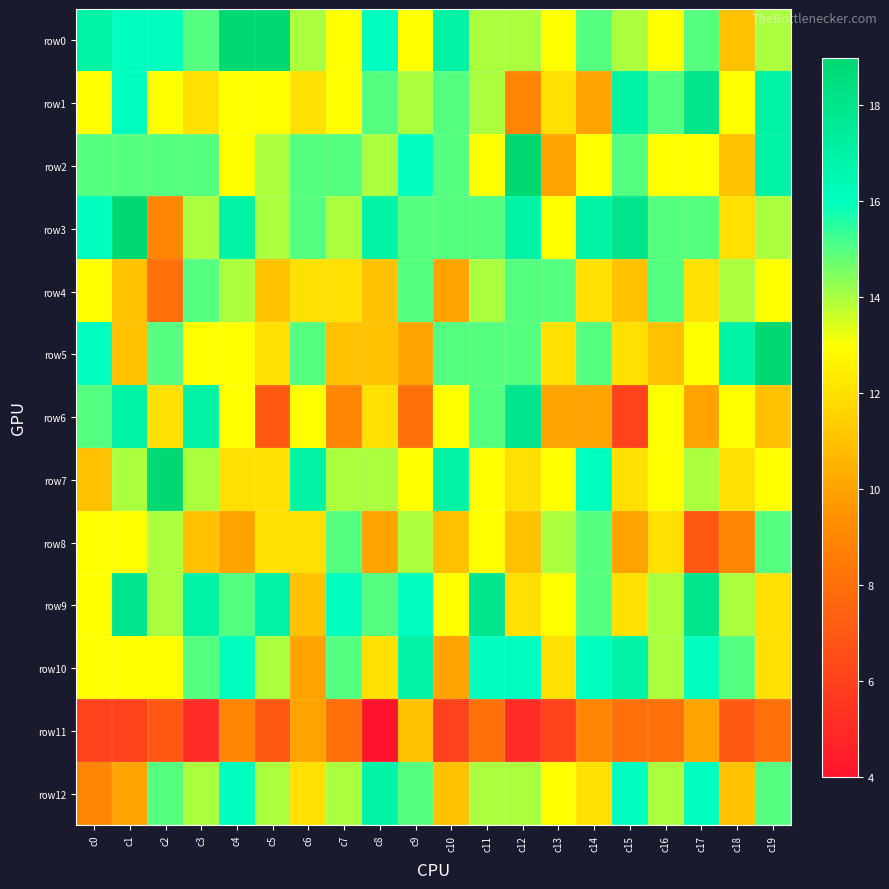

Reading left to right, extract all data points from this chart.

row0: c0=17	c1=16	c2=16	c3=15	c4=19	c5=19	c6=14	c7=13	c8=16	c9=13	c10=17	c11=14	c12=14	c13=13	c14=15	c15=14	c16=13	c17=15	c18=11	c19=14
row1: c0=13	c1=16	c2=13	c3=12	c4=13	c5=13	c6=12	c7=13	c8=15	c9=14	c10=15	c11=14	c12=9	c13=12	c14=10	c15=17	c16=15	c17=18	c18=13	c19=17
row2: c0=15	c1=15	c2=15	c3=15	c4=13	c5=14	c6=15	c7=15	c8=14	c9=16	c10=15	c11=13	c12=19	c13=10	c14=13	c15=15	c16=13	c17=13	c18=11	c19=17
row3: c0=16	c1=19	c2=9	c3=14	c4=17	c5=14	c6=15	c7=14	c8=17	c9=15	c10=15	c11=15	c12=17	c13=13	c14=17	c15=18	c16=15	c17=15	c18=12	c19=14
row4: c0=13	c1=11	c2=8	c3=15	c4=14	c5=11	c6=12	c7=12	c8=11	c9=15	c10=10	c11=14	c12=15	c13=15	c14=12	c15=11	c16=15	c17=12	c18=14	c19=13
row5: c0=16	c1=11	c2=15	c3=13	c4=13	c5=12	c6=15	c7=11	c8=11	c9=10	c10=15	c11=15	c12=15	c13=12	c14=15	c15=12	c16=11	c17=13	c18=17	c19=19
row6: c0=15	c1=17	c2=12	c3=17	c4=13	c5=7	c6=13	c7=9	c8=12	c9=8	c10=13	c11=15	c12=18	c13=10	c14=10	c15=6	c16=13	c17=10	c18=13	c19=11
row7: c0=11	c1=14	c2=19	c3=14	c4=12	c5=12	c6=17	c7=14	c8=14	c9=13	c10=17	c11=13	c12=12	c13=13	c14=16	c15=12	c16=13	c17=14	c18=12	c19=13
row8: c0=13	c1=13	c2=14	c3=11	c4=10	c5=12	c6=12	c7=15	c8=10	c9=14	c10=11	c11=13	c12=11	c13=14	c14=15	c15=10	c16=12	c17=7	c18=9	c19=15
row9: c0=13	c1=18	c2=14	c3=17	c4=15	c5=17	c6=11	c7=16	c8=15	c9=16	c10=13	c11=18	c12=12	c13=13	c14=15	c15=12	c16=14	c17=18	c18=14	c19=12
row10: c0=13	c1=13	c2=13	c3=15	c4=16	c5=14	c6=10	c7=15	c8=12	c9=17	c10=10	c11=16	c12=16	c13=12	c14=16	c15=17	c16=14	c17=16	c18=15	c19=12
row11: c0=6	c1=6	c2=7	c3=5	c4=9	c5=7	c6=10	c7=8	c8=4	c9=11	c10=6	c11=8	c12=5	c13=6	c14=9	c15=8	c16=8	c17=10	c18=7	c19=8
row12: c0=9	c1=10	c2=15	c3=14	c4=16	c5=14	c6=12	c7=14	c8=17	c9=15	c10=11	c11=14	c12=14	c13=13	c14=12	c15=16	c16=14	c17=16	c18=11	c19=15